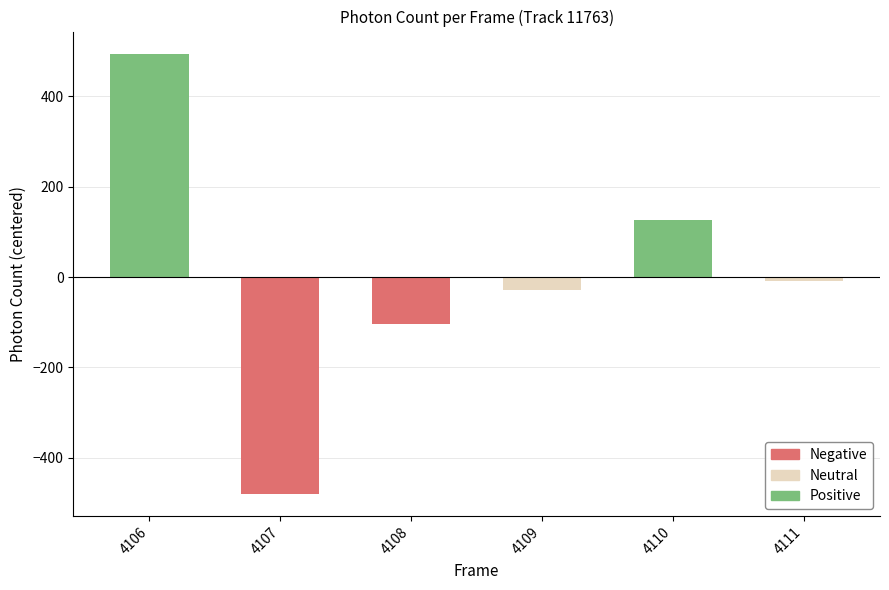

What is the minimum value shown in the chart?

-480.3